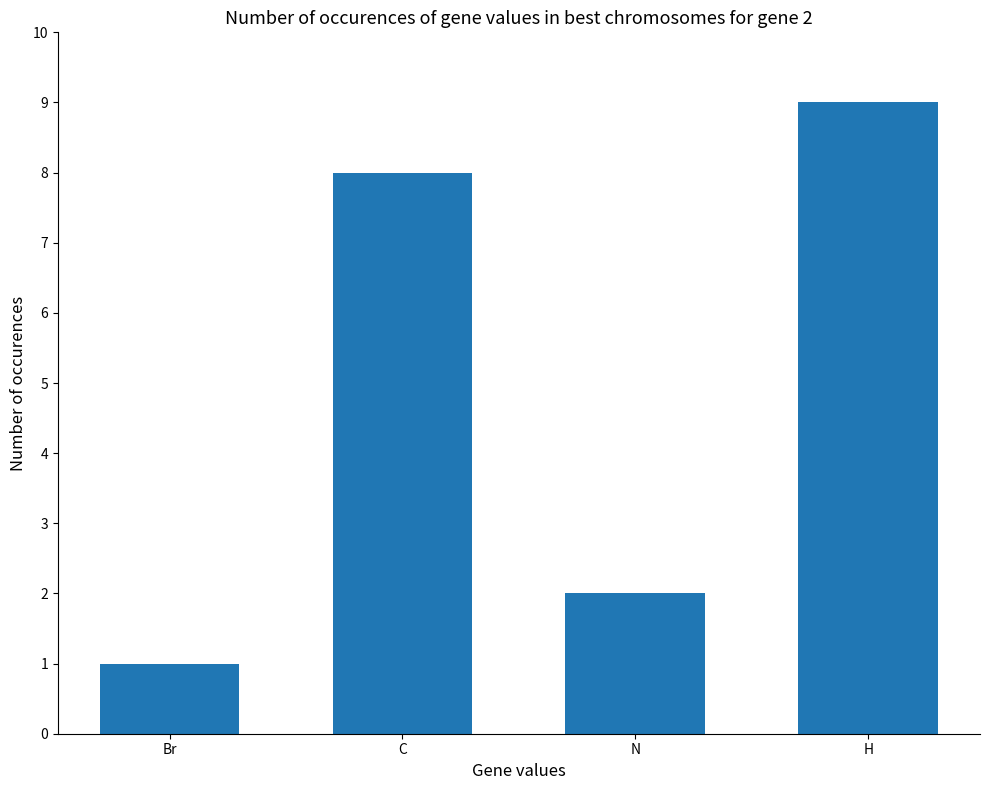

What is the difference between the second highest and minimum values?

7